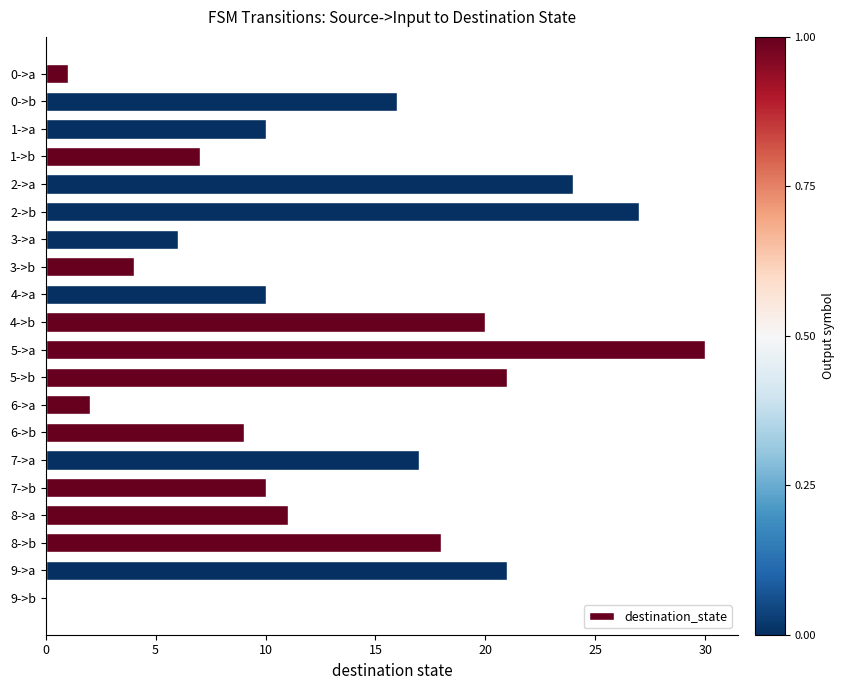

Count the number of data series in this chart.

1